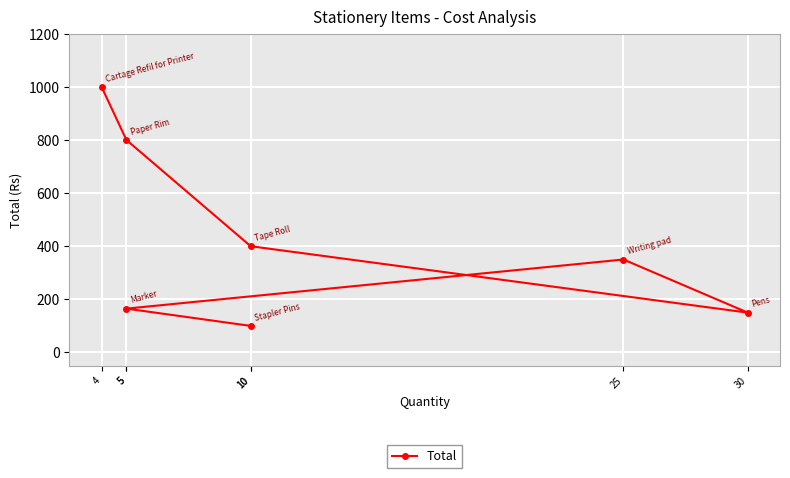

Reading left to right, list all the values displayed in this chart.

4=1000	5=800	10=400	30=150	25=350	5=165	10=100